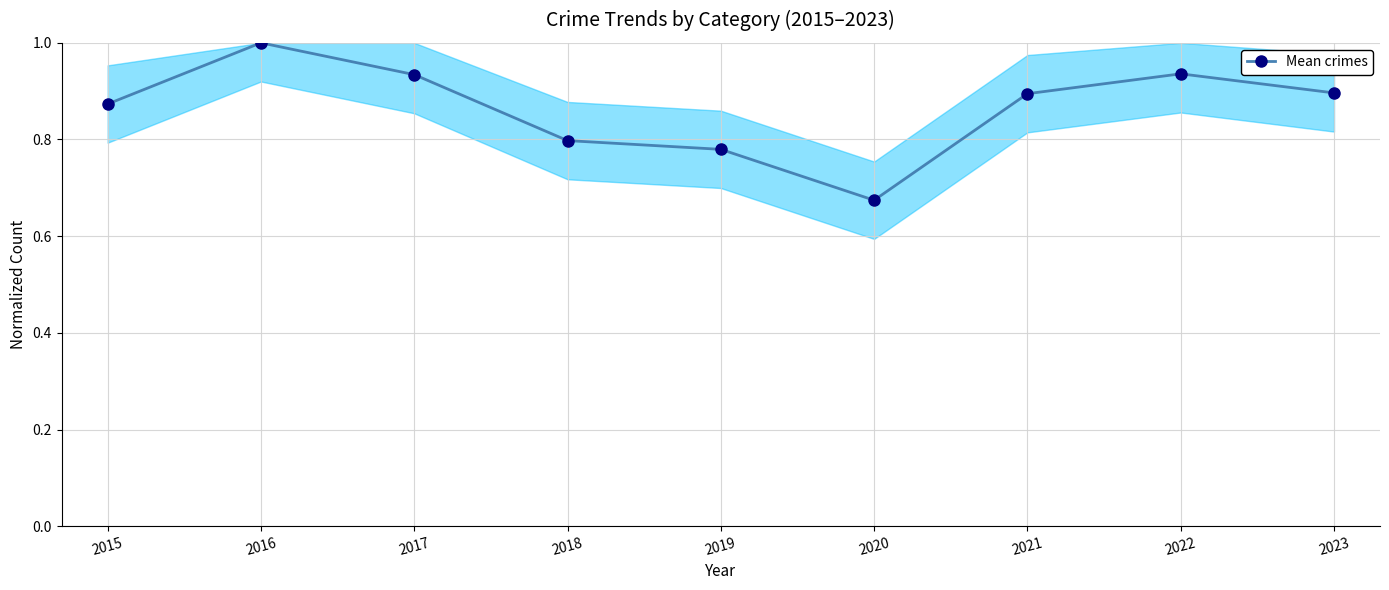

What is the sum of the values at 2017 and 2016?

1.9